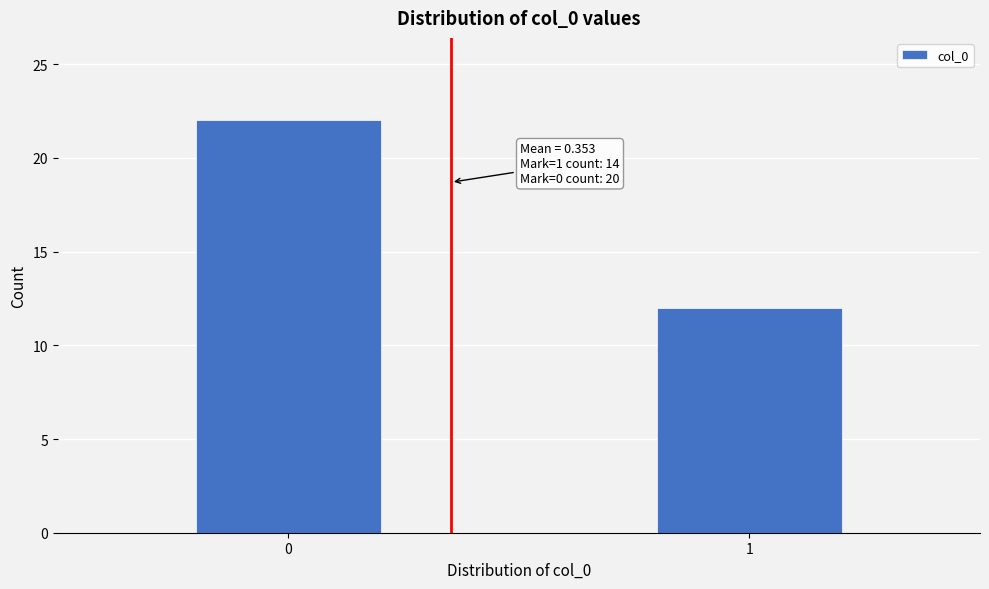

Reading right to left, what are all the values shown in this chart?

1=12	0=22